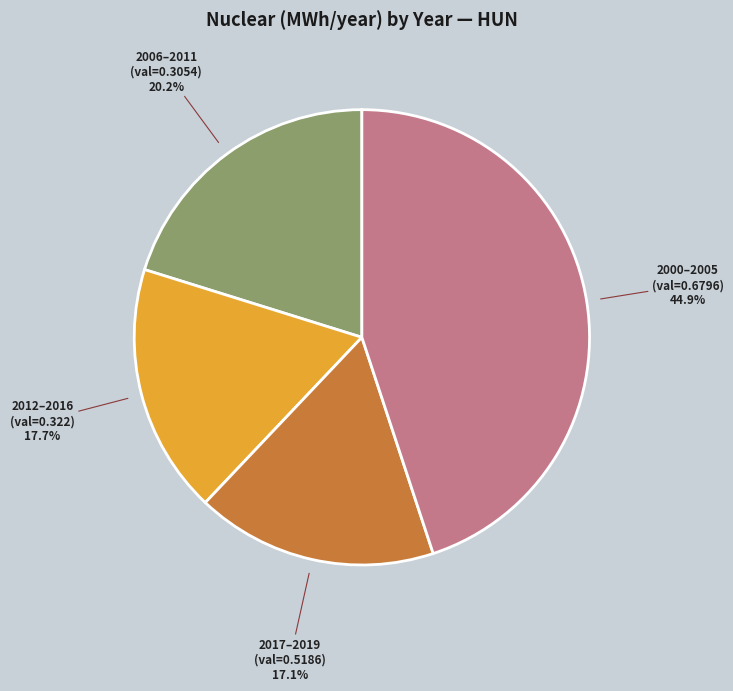

Which category has the smallest portion of the pie?

2017–2019 (val=0.5186)